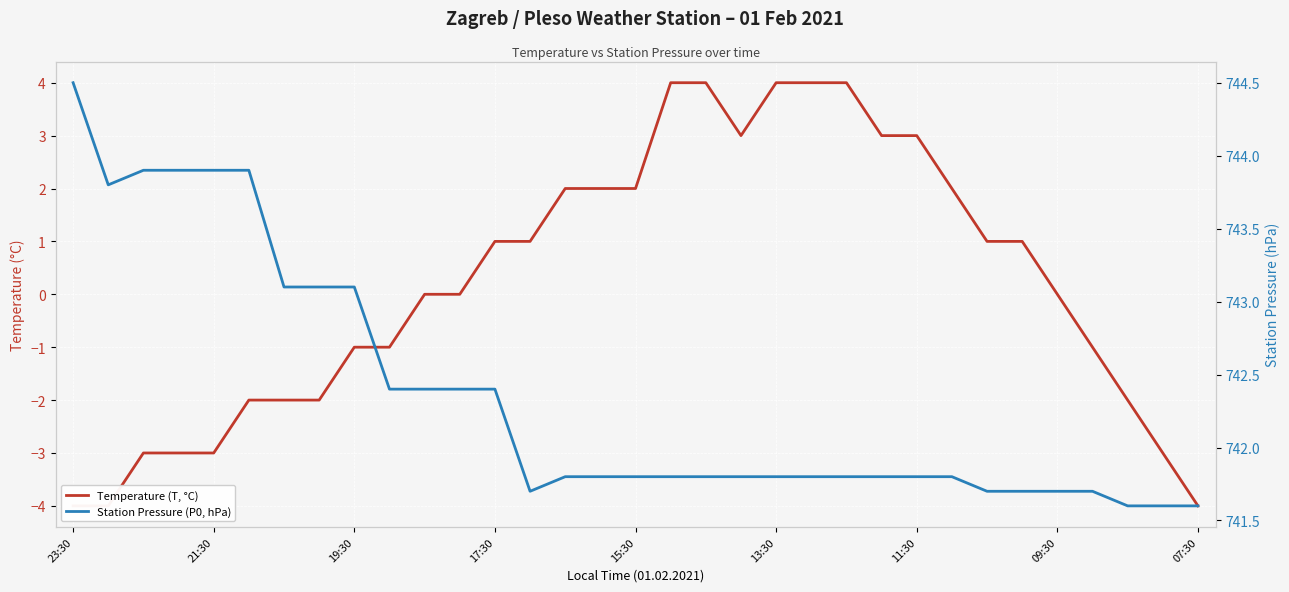

True or false: Temperature (T, °C) and Station Pressure (P0, hPa) cross at least once.

False